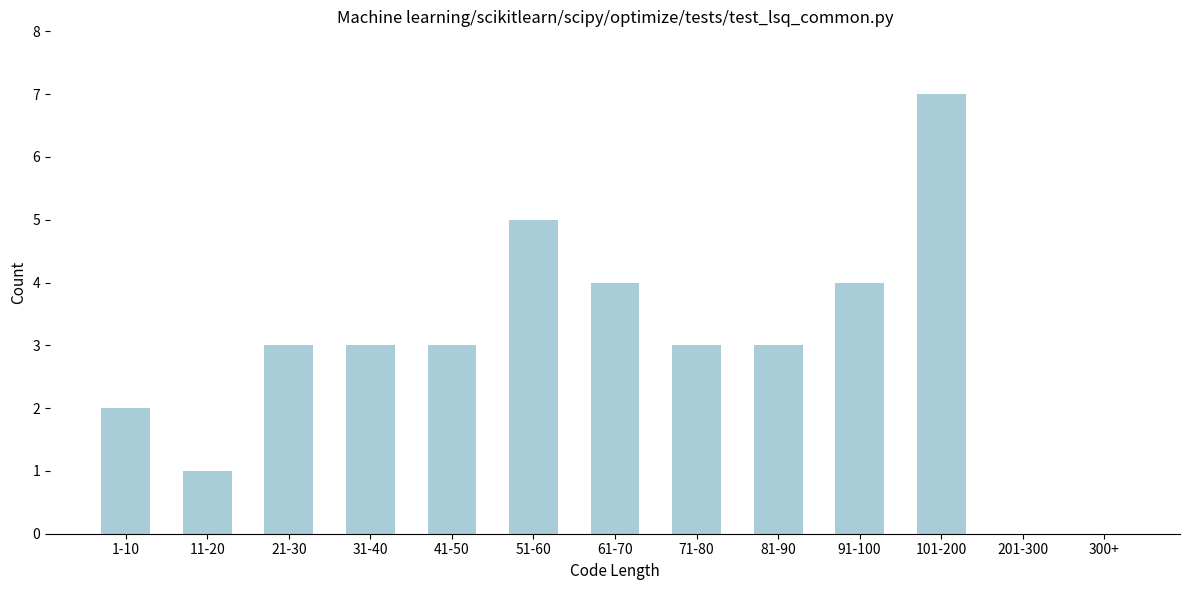

Reading left to right, transcribe all the data shown in this chart.

1-10=2	11-20=1	21-30=3	31-40=3	41-50=3	51-60=5	61-70=4	71-80=3	81-90=3	91-100=4	101-200=7	201-300=0	300+=0